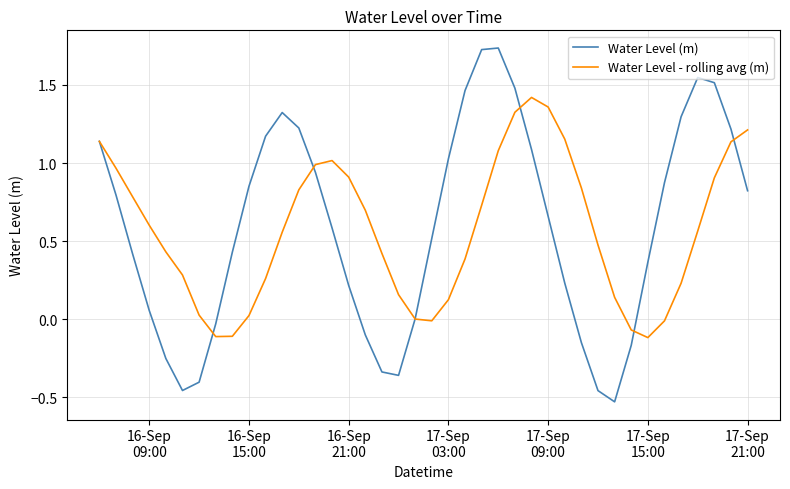

Rank the series by their maximum value, from lowest to highest.

Water Level - rolling avg (m), Water Level (m)